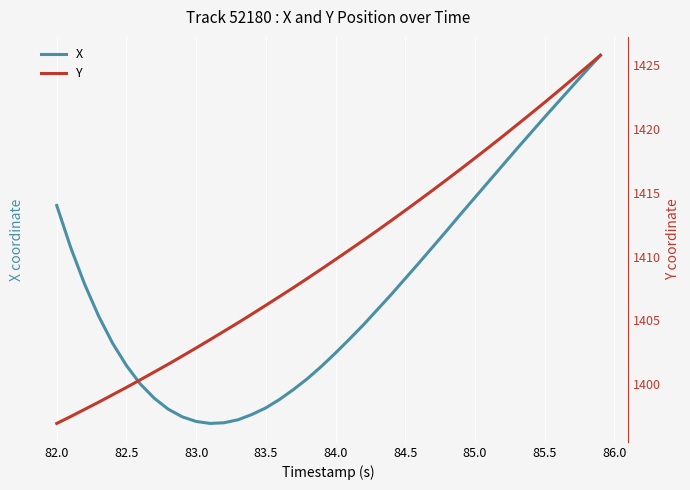

True or false: Y and X cross at least once.

False